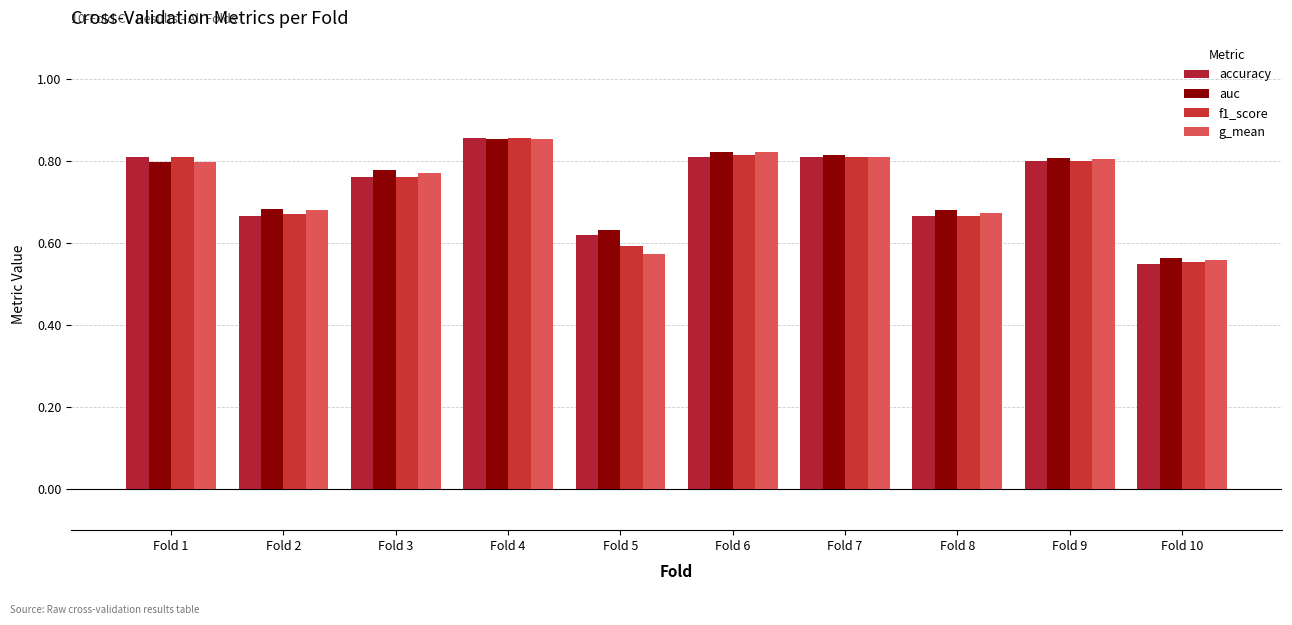

Does the chart contain stacked bars?

No